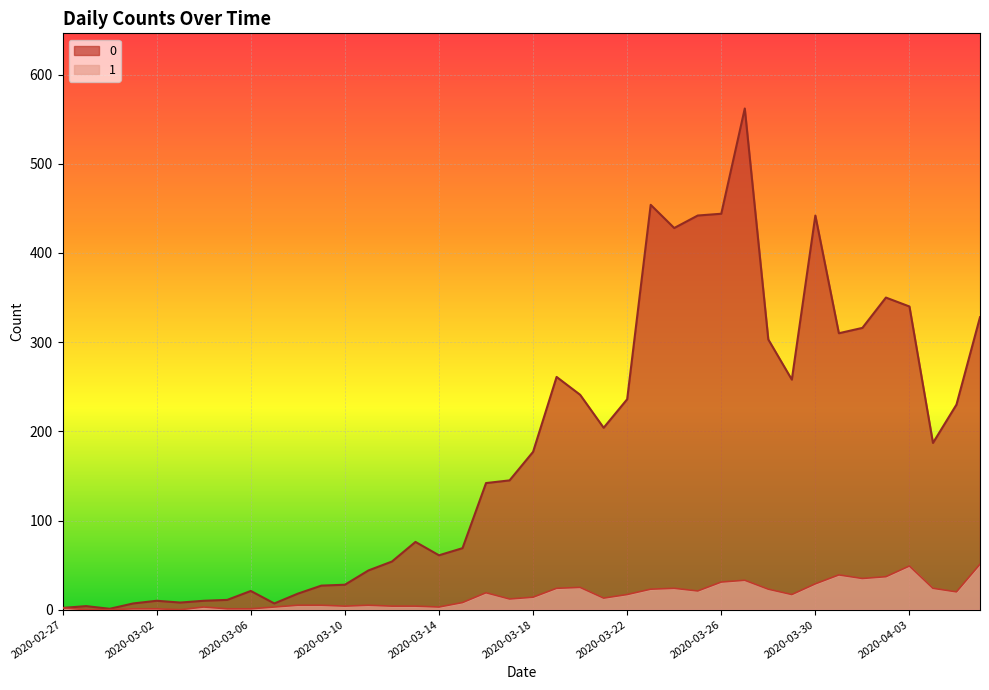

What is the difference between the maximum and second lowest values in the 1 series?

51